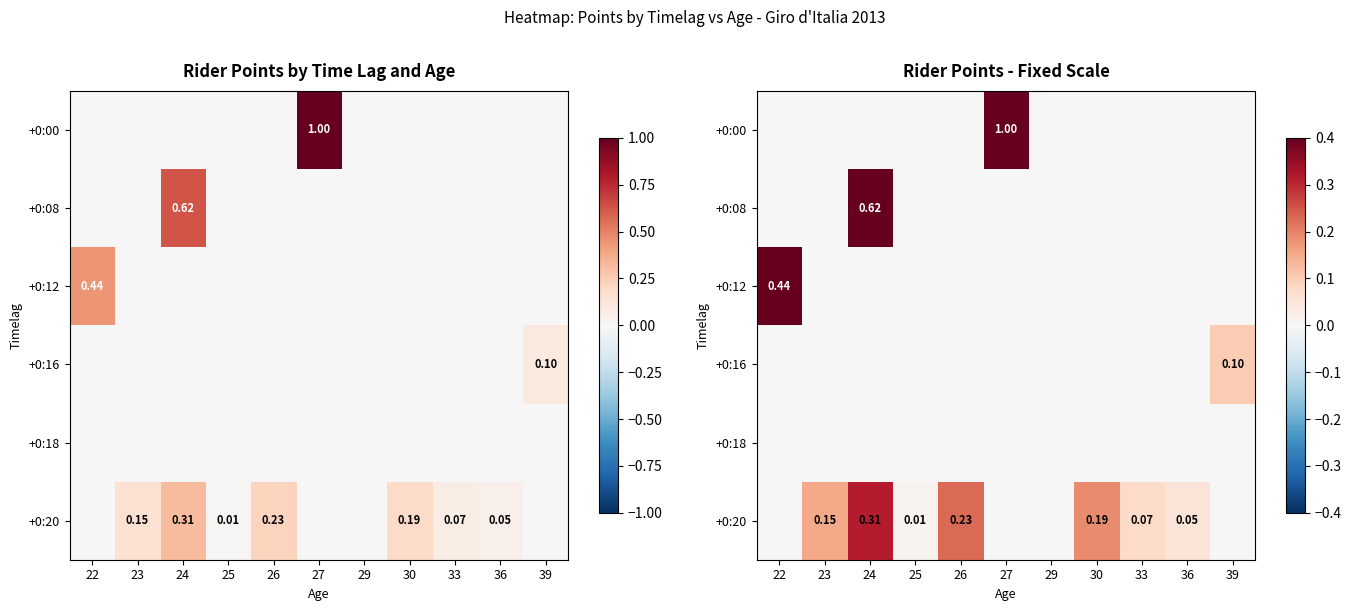

At which category is the sum across all series the highest?

27